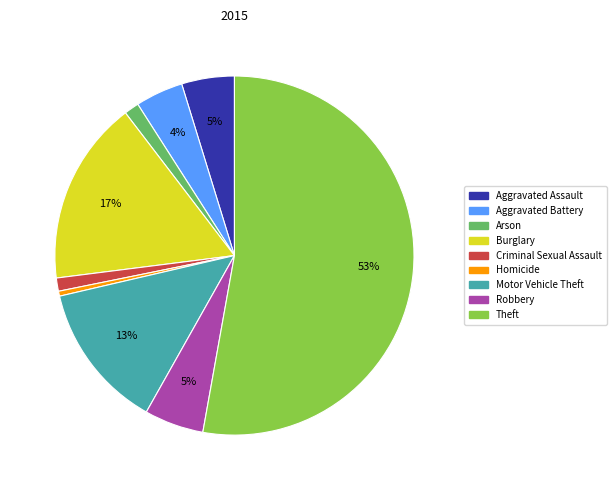

What percentage is the Burglary slice, to the nearest percent?

17%